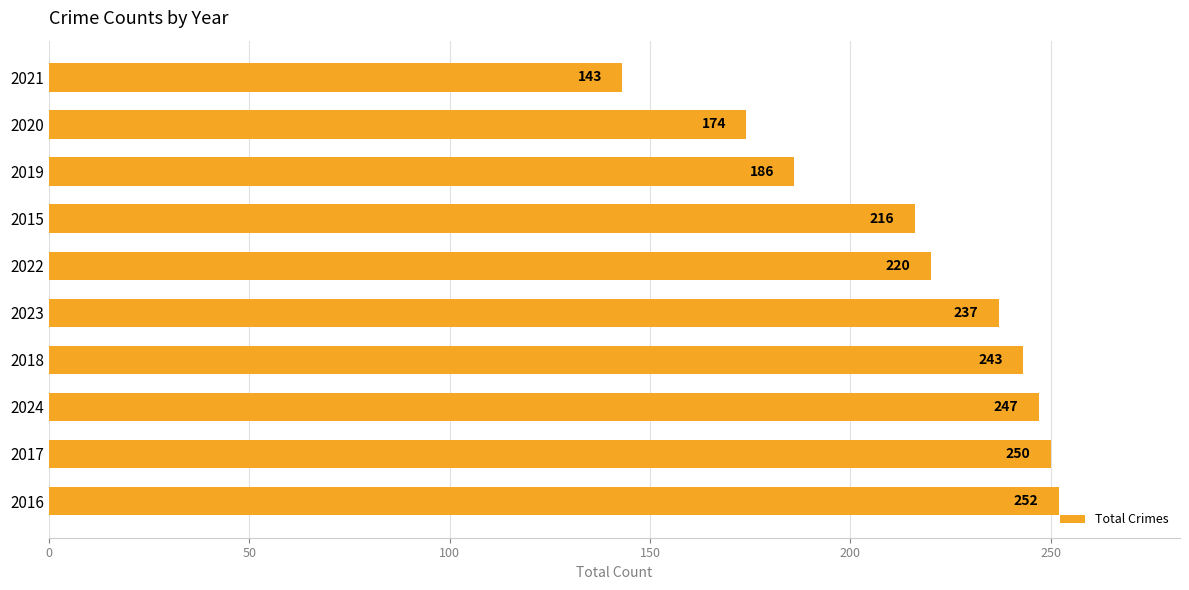

At which label is the value closest to 197?

2019